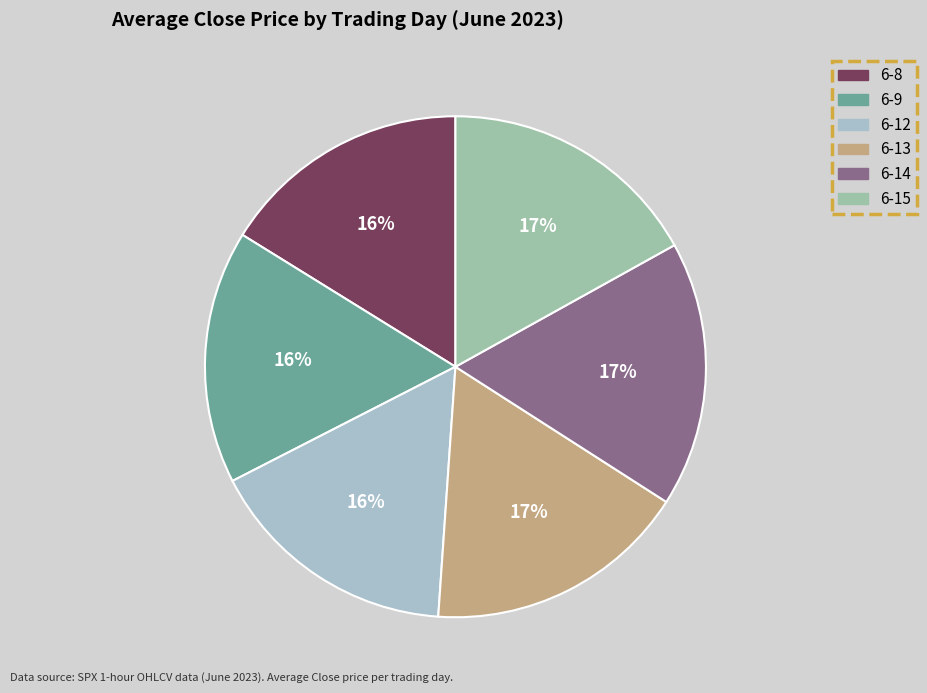

To the nearest percent, what portion does 6-12 represent?

16%